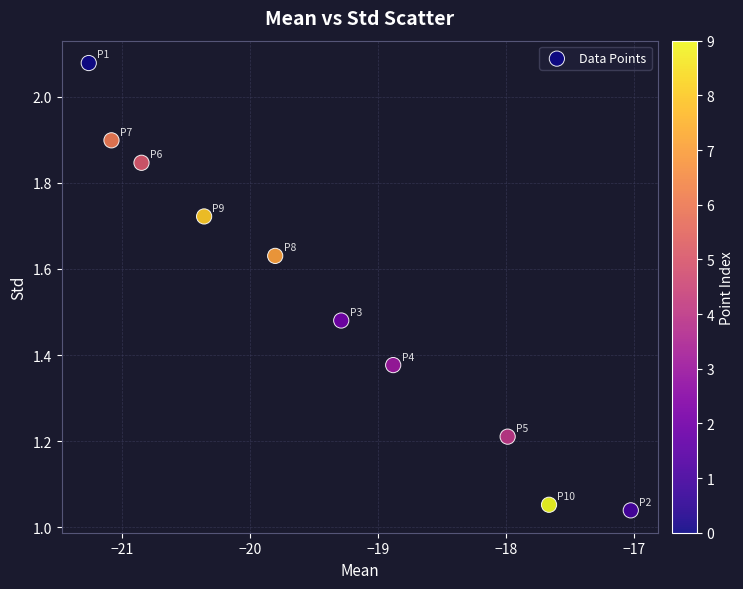

What is the range of X values (max minus min)?

4.2